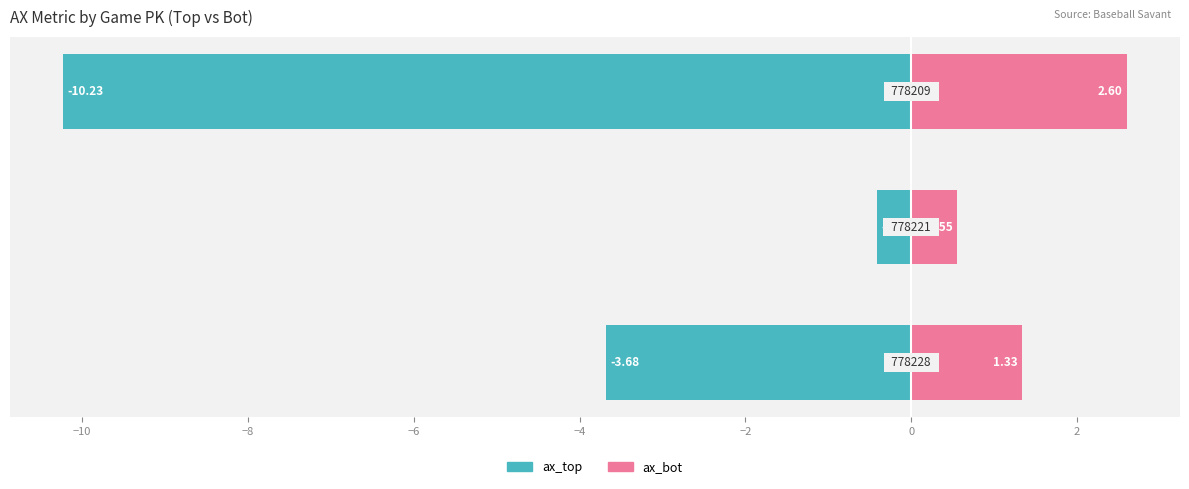

How many bars are there in total?

6